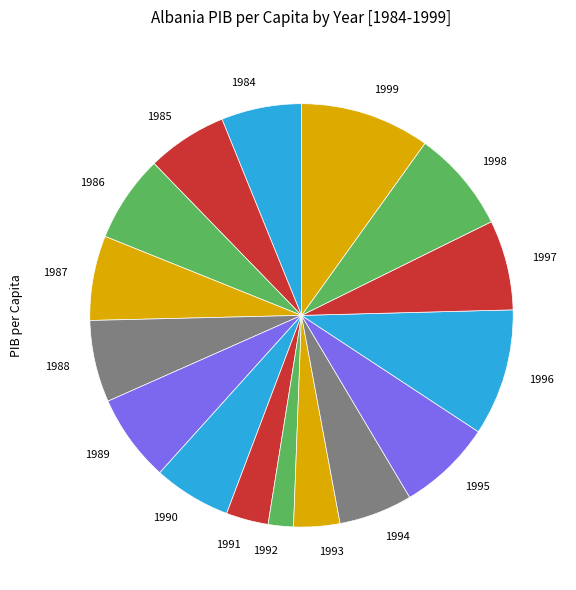

True or false: 1992 accounts for 11% of the total.

False